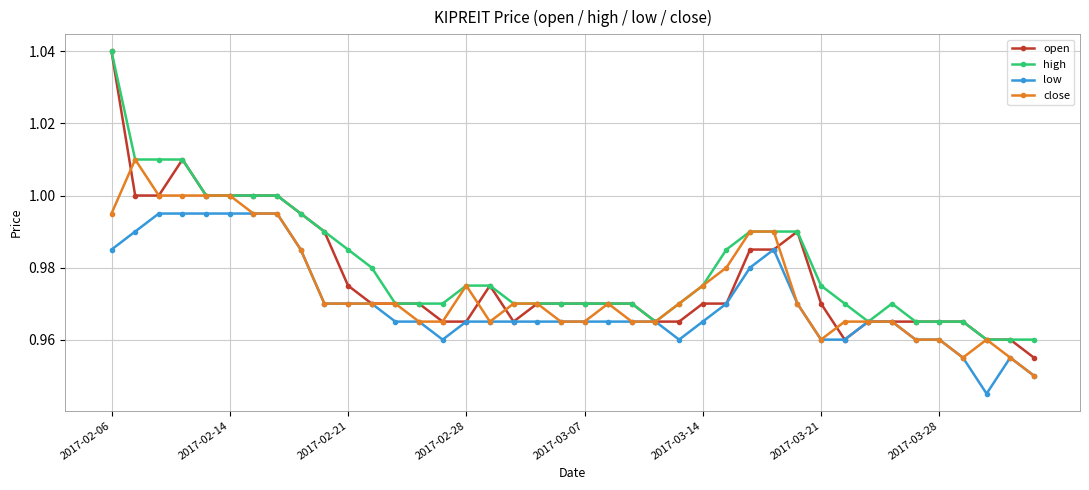

At how many categories does at least one series exceed 0?

40